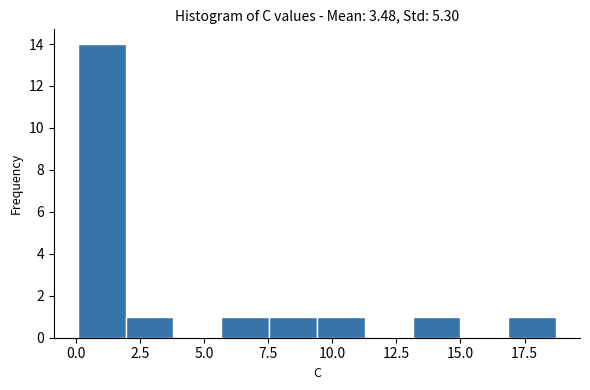

Around what value on the x-axis is the tallest bar? Give the approximate position of its centre, as read against the axis.

1.0